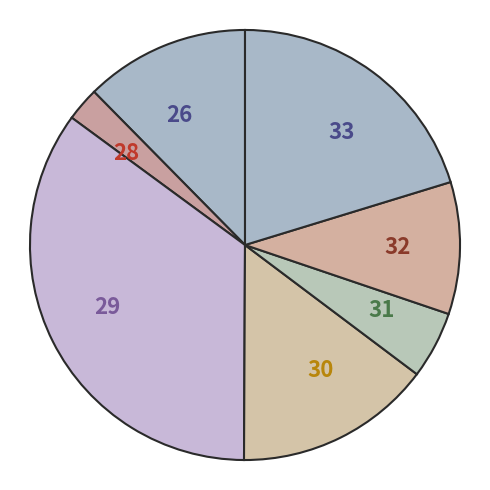

Approximately how many times larger is the value at 30 compared to 26?

1.2